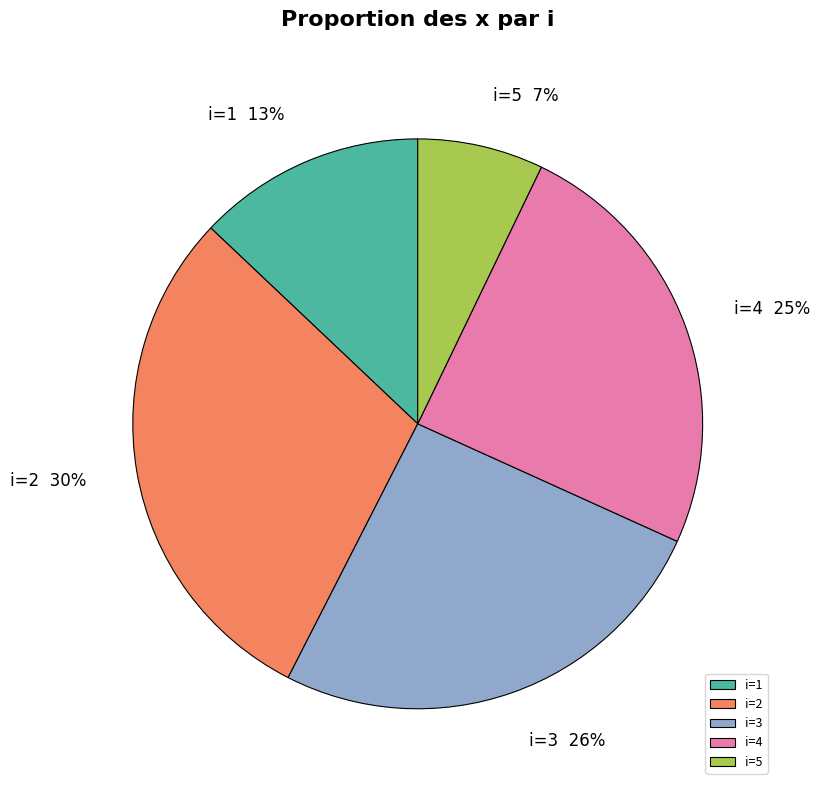

Does any single category account for the majority?

No